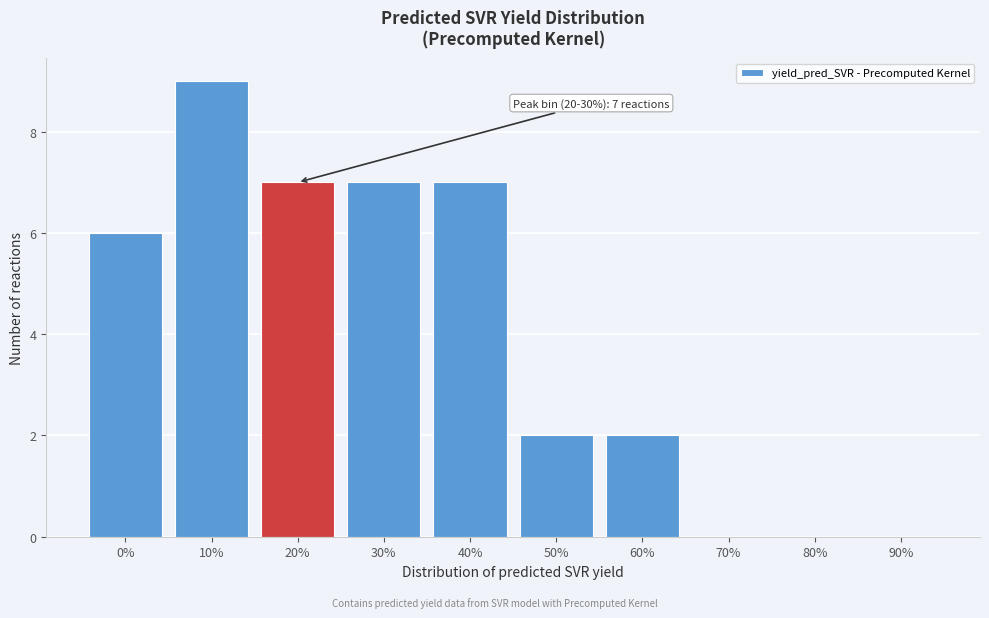

Reading right to left, transcribe all the data shown in this chart.

90%=0	80%=0	70%=0	60%=2	50%=2	40%=7	30%=7	20%=7	10%=9	0%=6